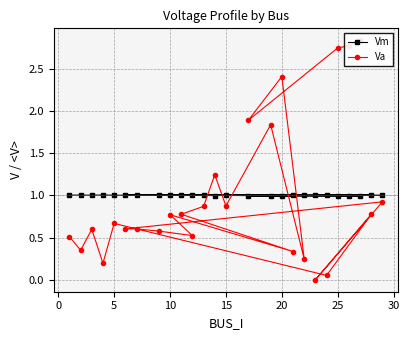

What is the sum of all Va values?

26.0